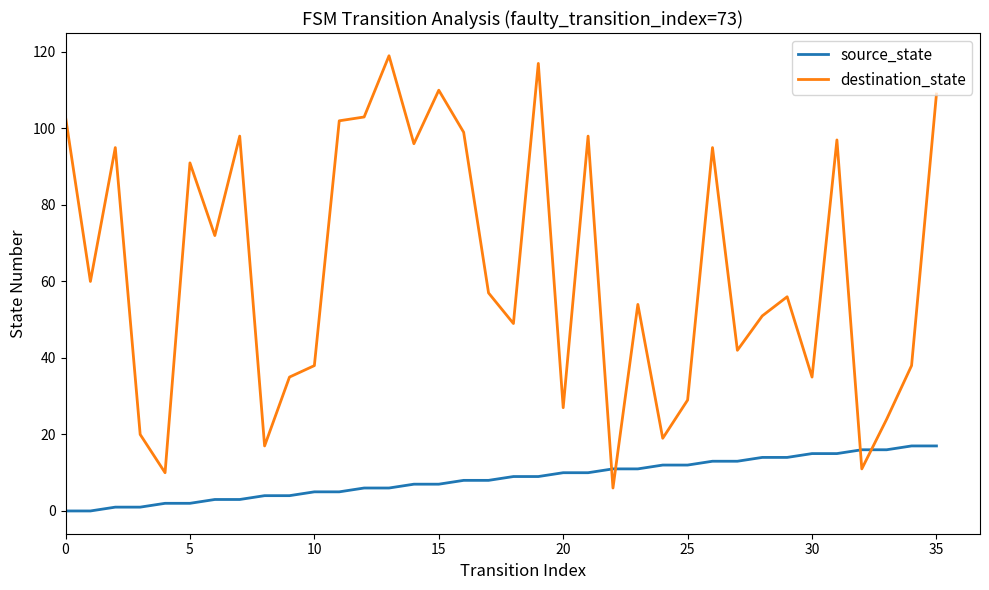

Does the chart have visible grid lines?

No